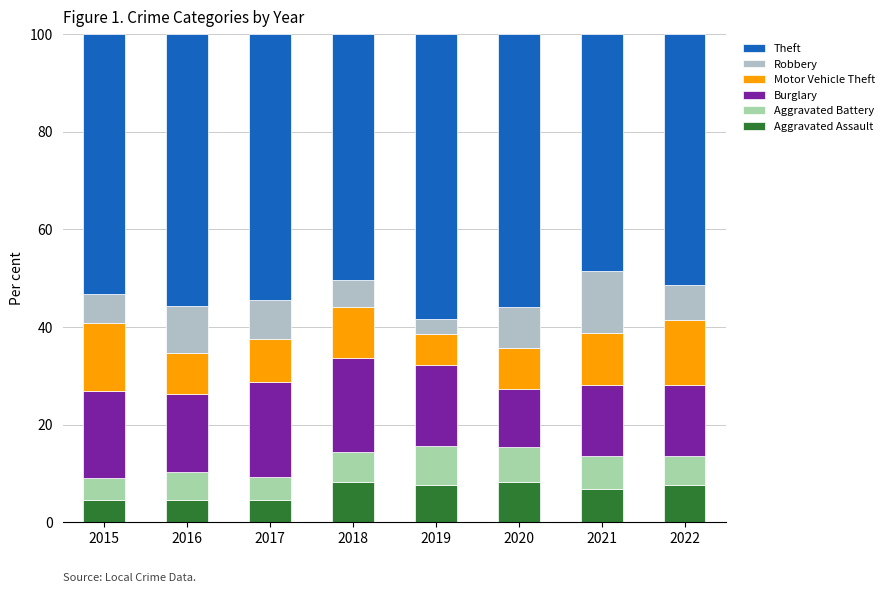

What is the difference between the Motor Vehicle Theft values at 2020 and 2018?

2.0